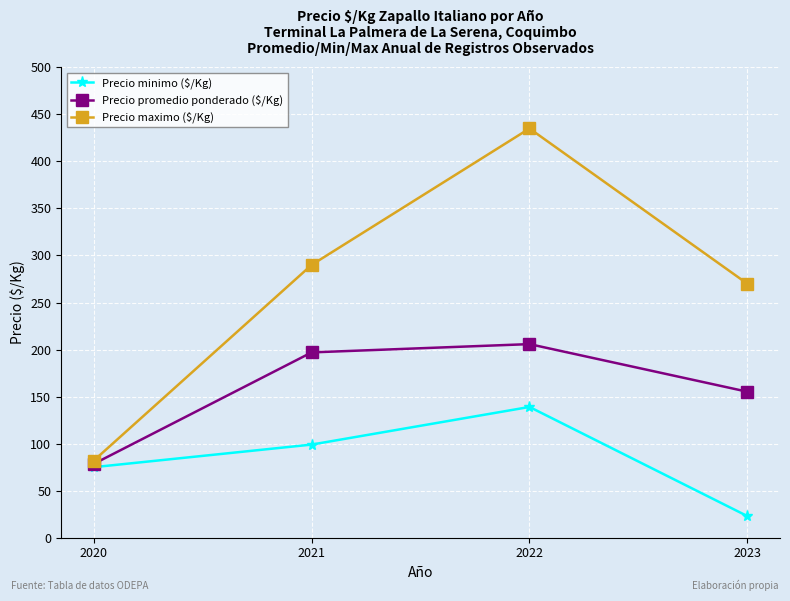

What is the difference between the second highest and minimum values in the Precio maximo ($/Kg) series?

208.0